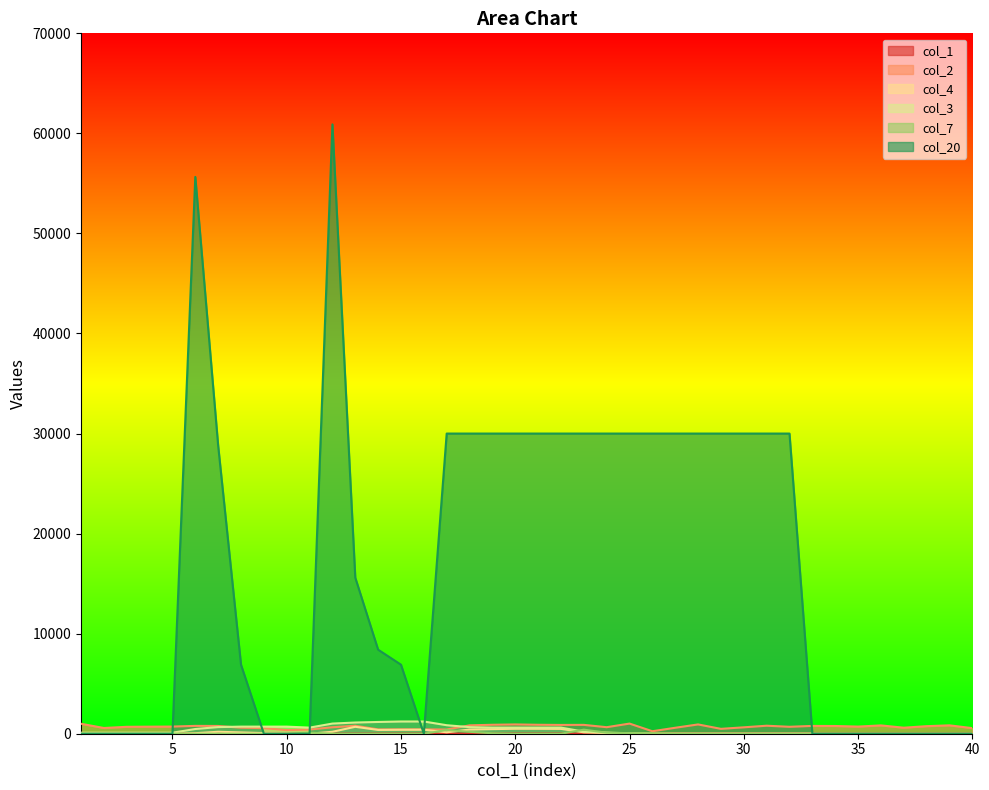

What is the difference between the maximum and second lowest values in the col_1 series?

38